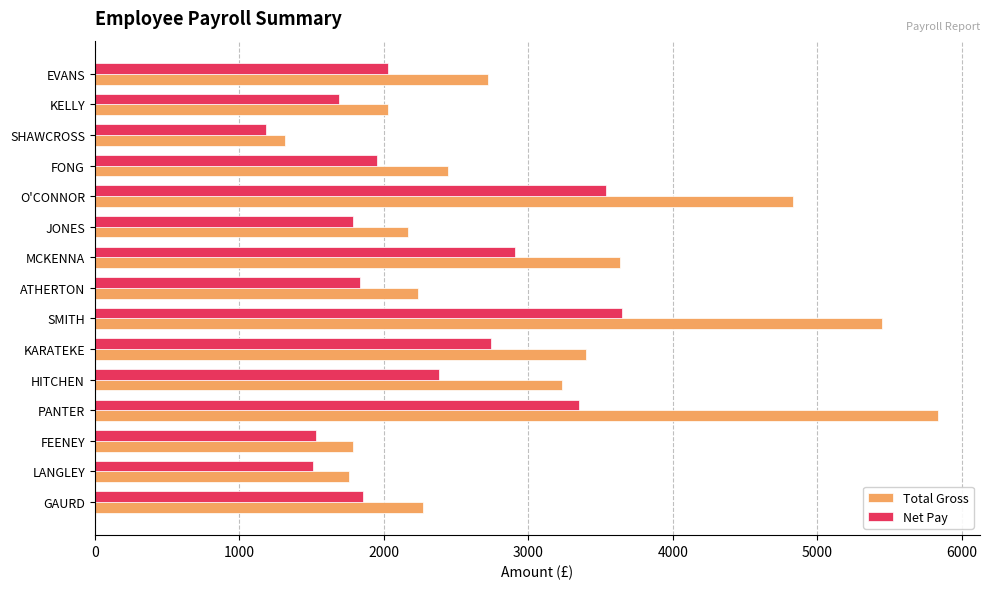

What is the minimum value for Total Gross?

1315.6